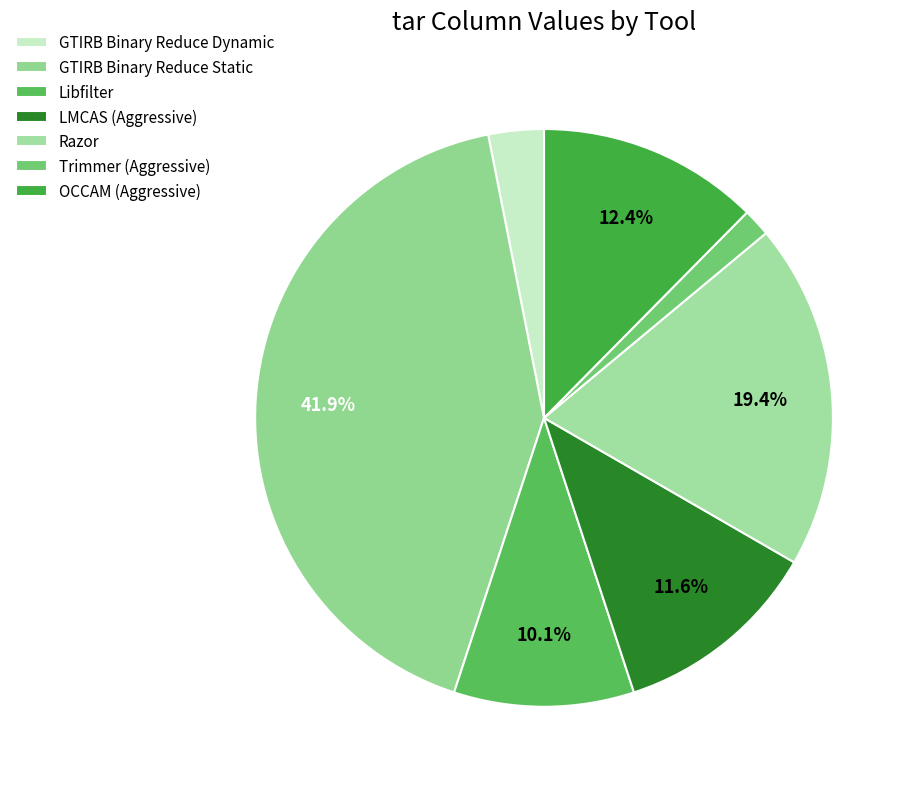

Combined, do Trimmer (Aggressive) and Razor account for over 50%?

No